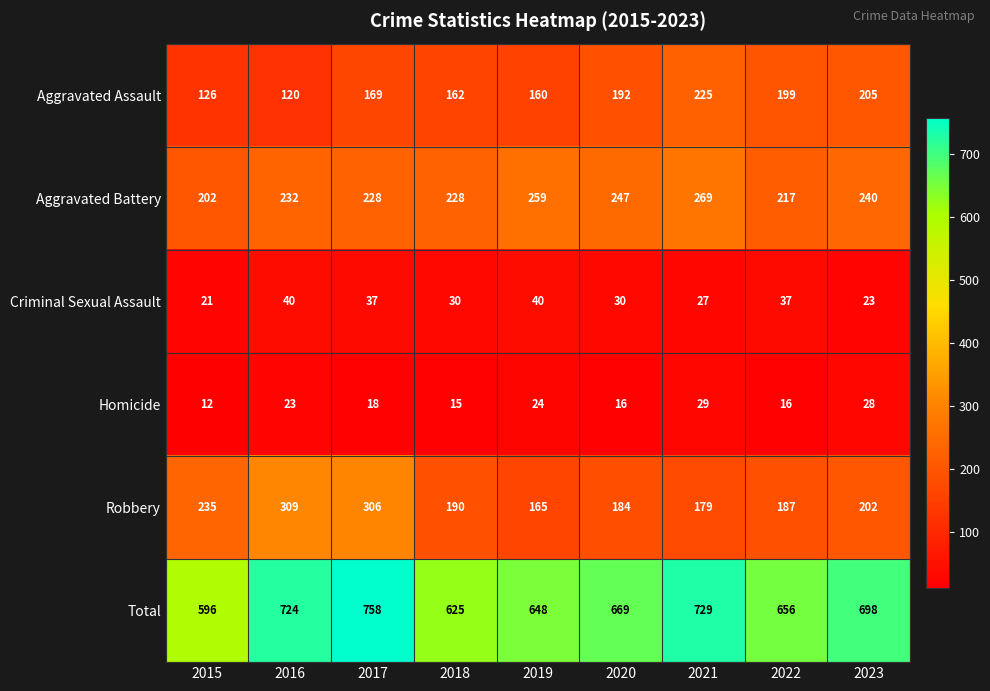

How many data points in Criminal Sexual Assault are less than 30?

3